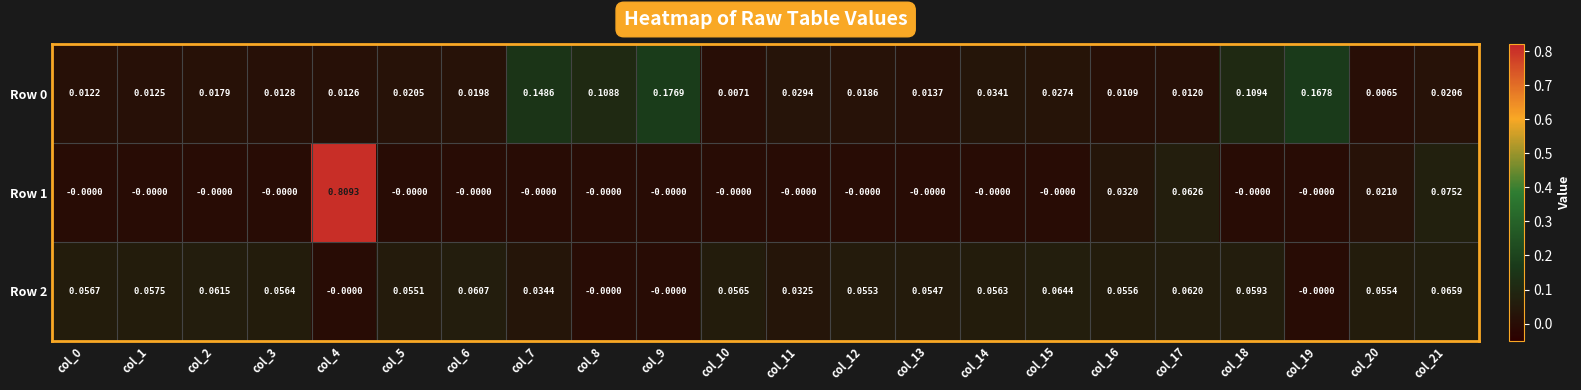

Which series has the largest range (max minus min)?

Row 1